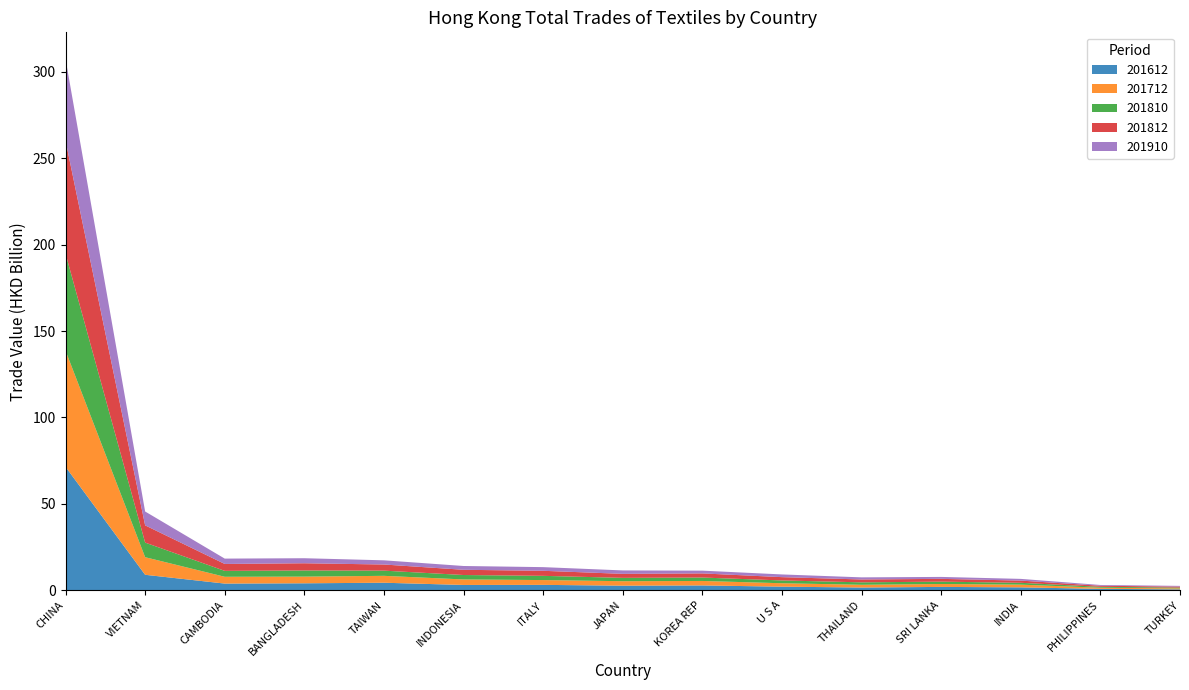

Reading right to left, list all the values displayed in this chart.

201612: TURKEY=483406.7	PHILIPPINES=767439.2	INDIA=1636741.2	SRI LANKA=1897030.2	THAILAND=1539746.5	U S A=2039322.0	KOREA REP=2748292.6	JAPAN=2608854.8	ITALY=3076124.7	INDONESIA=3027331.1	TAIWAN=4310315.0	BANGLADESH=3985954.4	CAMBODIA=3824586.7	VIETNAM=8911774.8	CHINA=71427079.8
201712: TURKEY=544685.7	PHILIPPINES=654904.8	INDIA=1575373.0	SRI LANKA=1678192.9	THAILAND=1588011.3	U S A=1974676.5	KOREA REP=2592140.5	JAPAN=2589885.6	ITALY=2780545.1	INDONESIA=3190360.8	TAIWAN=3997246.3	BANGLADESH=3868830.7	CAMBODIA=3937788.1	VIETNAM=10187903.8	CHINA=67240297.9
201810: TURKEY=478527.3	PHILIPPINES=523767.0	INDIA=1061924.5	SRI LANKA=1367720.8	THAILAND=1414350.1	U S A=1619314.3	KOREA REP=1981093.3	JAPAN=1931742.7	ITALY=2444705.9	INDONESIA=2563625.9	TAIWAN=3006302.5	BANGLADESH=3554826.3	CAMBODIA=3414553.4	VIETNAM=8448775.1	CHINA=56191258.0
201812: TURKEY=571051.3	PHILIPPINES=616754.2	INDIA=1279239.7	SRI LANKA=1608986.5	THAILAND=1656969.1	U S A=1914393.3	KOREA REP=2388898.6	JAPAN=2327275.5	ITALY=2922143.0	INDONESIA=3025685.5	TAIWAN=3552714.6	BANGLADESH=4178244.1	CAMBODIA=4007340.6	VIETNAM=9987718.4	CHINA=65418869.4
201910: TURKEY=409822.4	PHILIPPINES=451496.8	INDIA=988708.2	SRI LANKA=1126176.9	THAILAND=1226890.6	U S A=1569573.0	KOREA REP=1598005.4	JAPAN=1980603.1	ITALY=2117854.5	INDONESIA=2196221.7	TAIWAN=2424417.9	BANGLADESH=2915009.7	CAMBODIA=3096086.9	VIETNAM=8020694.9	CHINA=47301443.8